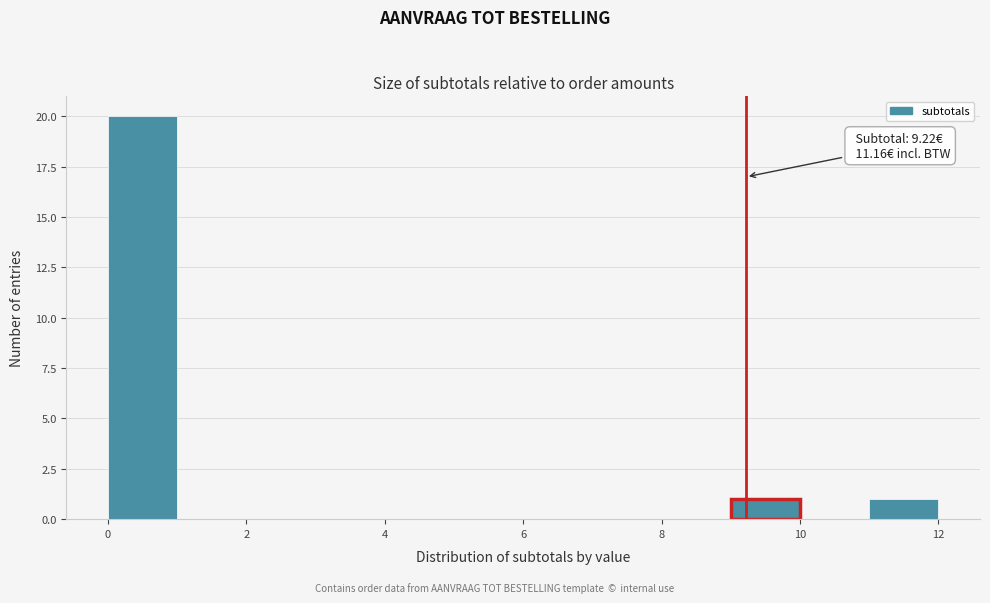

Which range on the x-axis has the tallest bar?

0 to 1